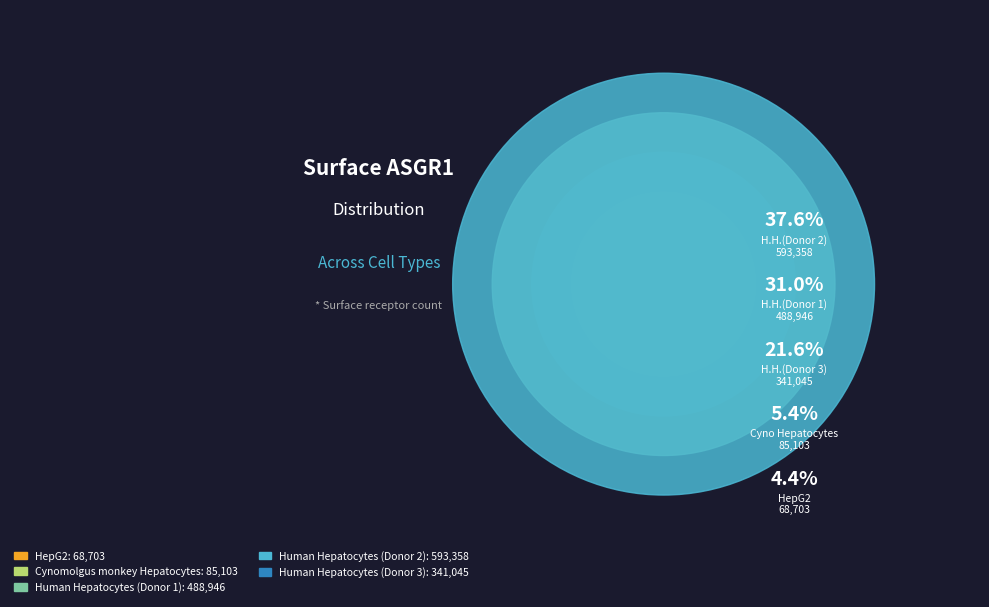

Which slice is the largest?

Human Hepatocytes (Donor 2)